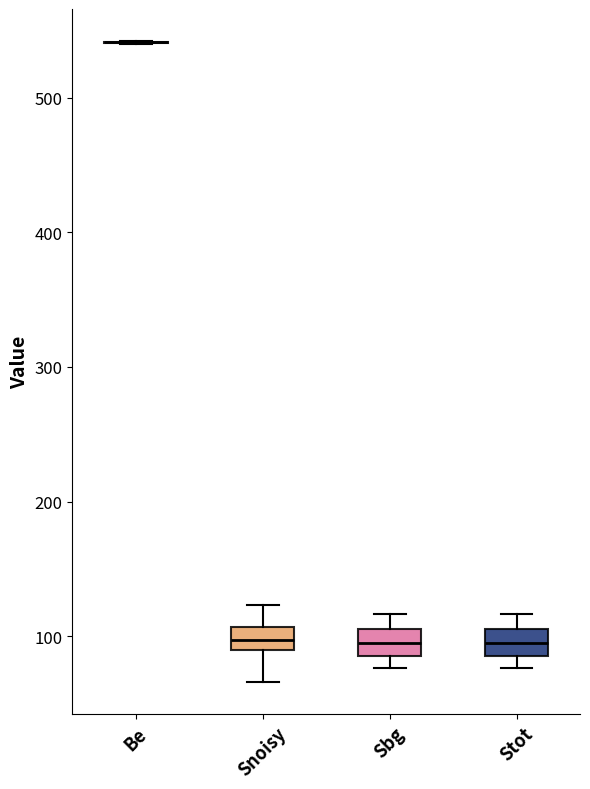

Where is the lower edge of the box for Stot on the y-axis? The values are not printed on the chart, so give them approximately, as read against the axis.

90